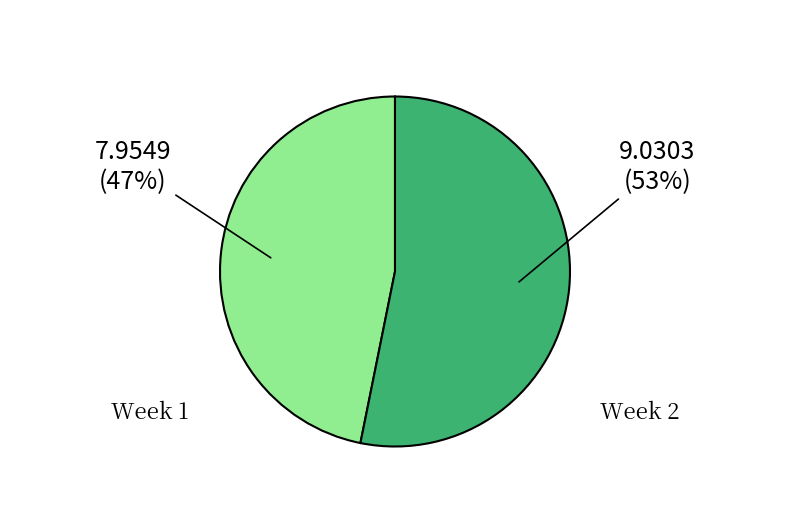

What is the ratio of the value at Week 1 to the value at Week 2?

0.9